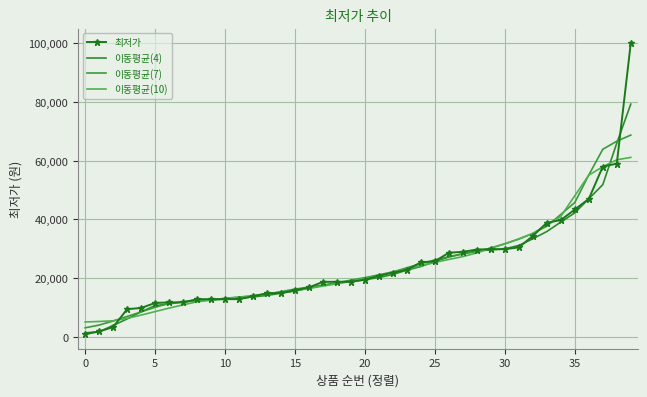

At how many categories does at least one series exceed 73887?

1